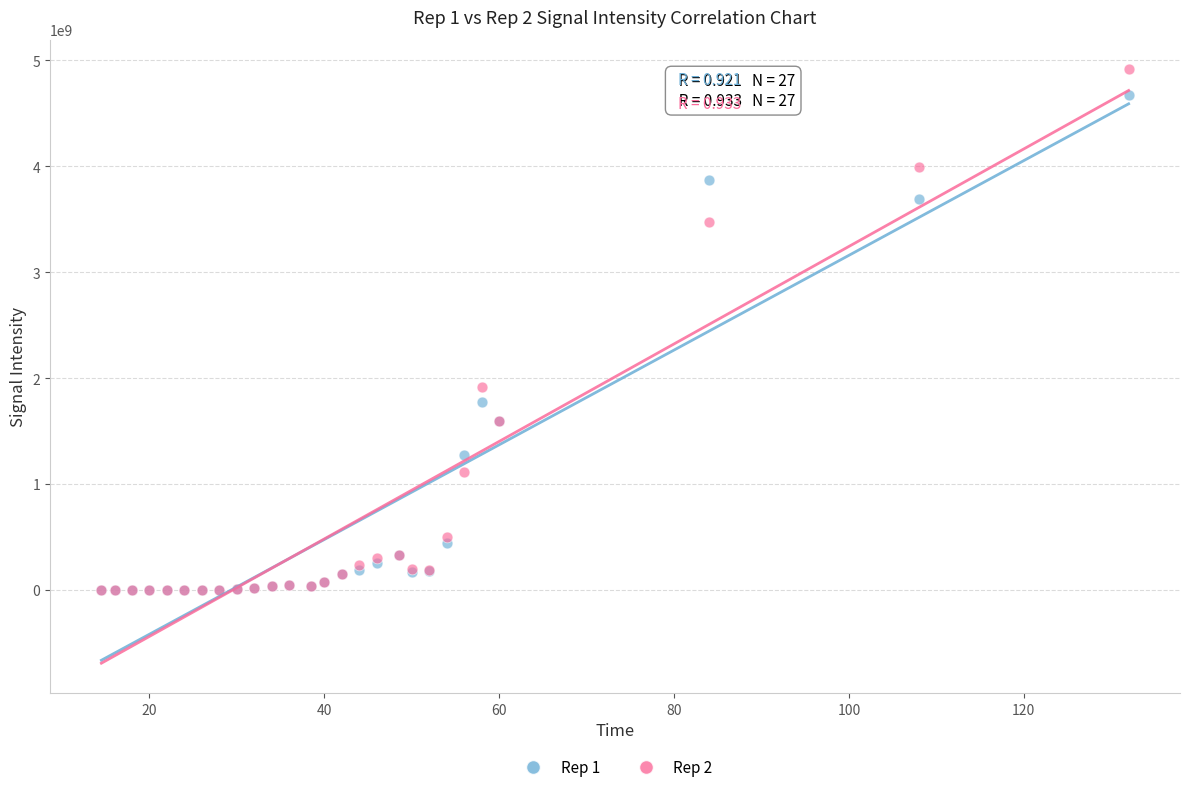

Which series contains the highest Y value?

Rep 2